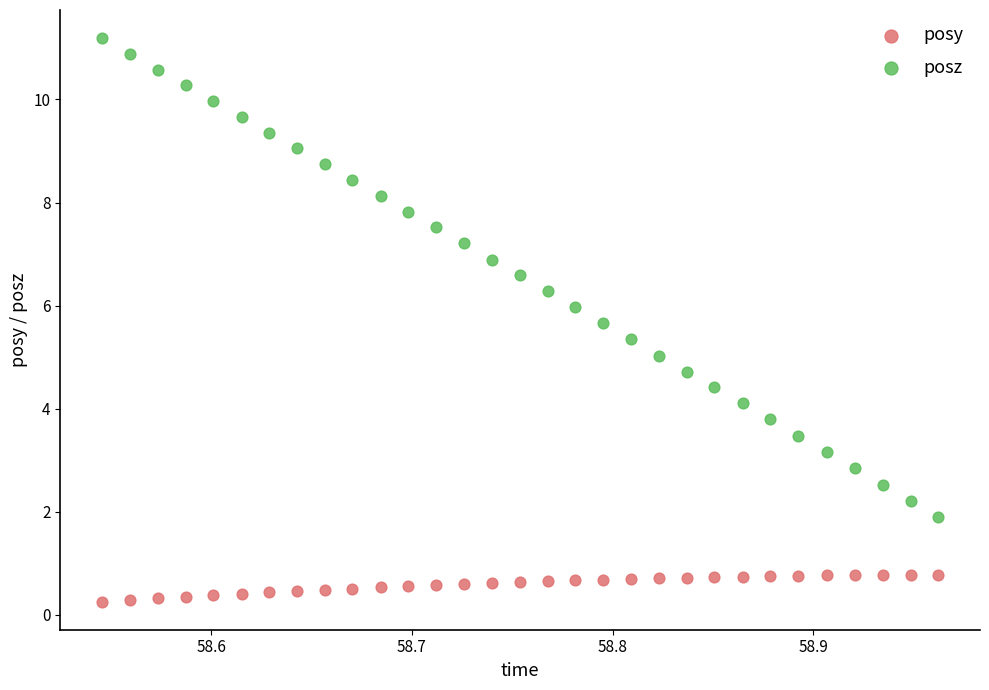

Which series reaches the minimum Y coordinate?

posy